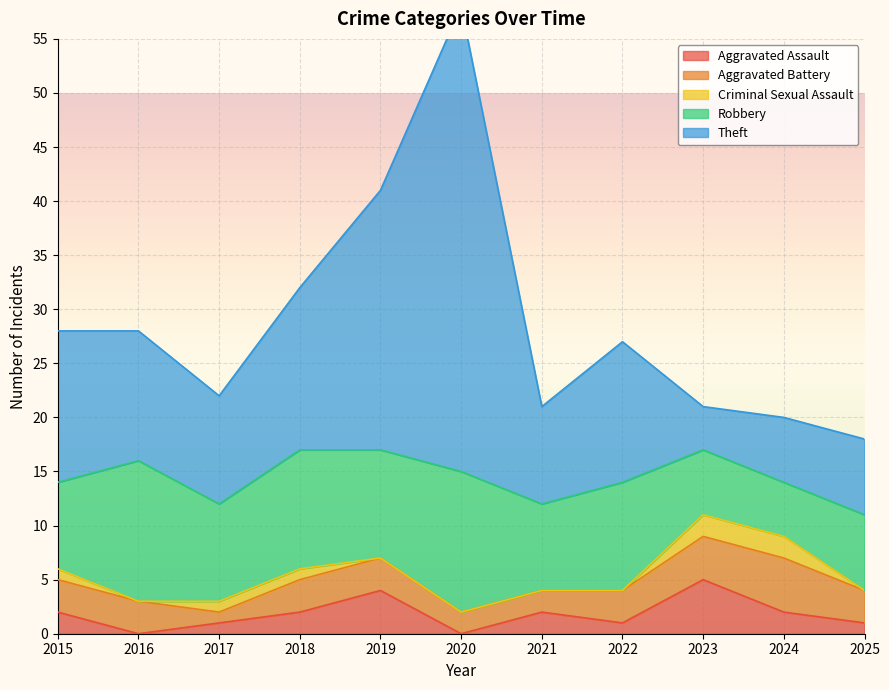

Which series changed the most between 2016 and 2023?

Theft